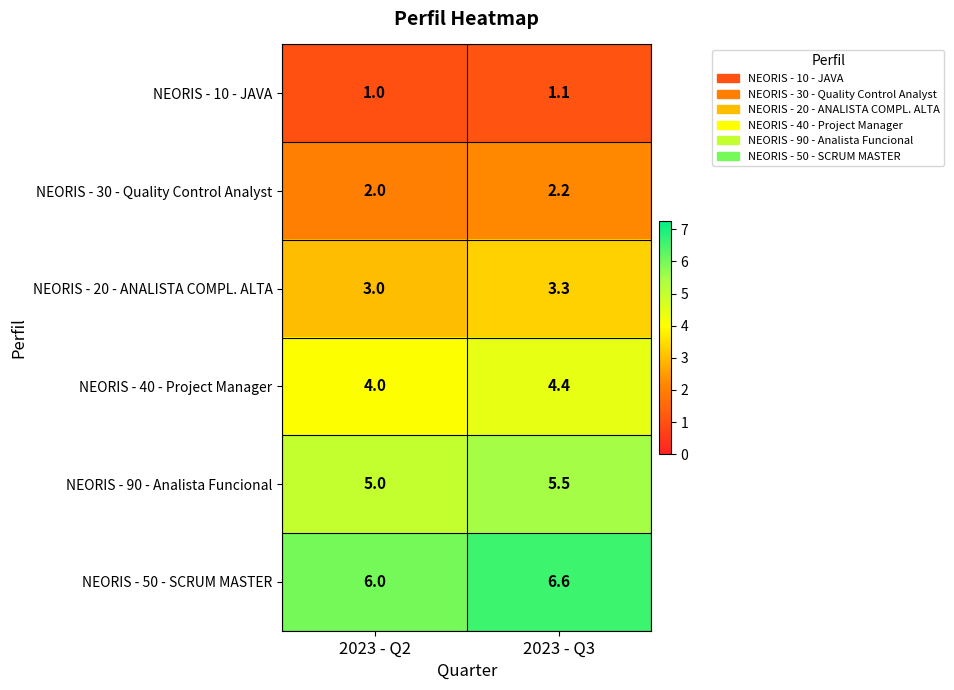

True or false: NEORIS - 50 - SCRUM MASTER has a value of 8.7 at 2023 - Q3.

False